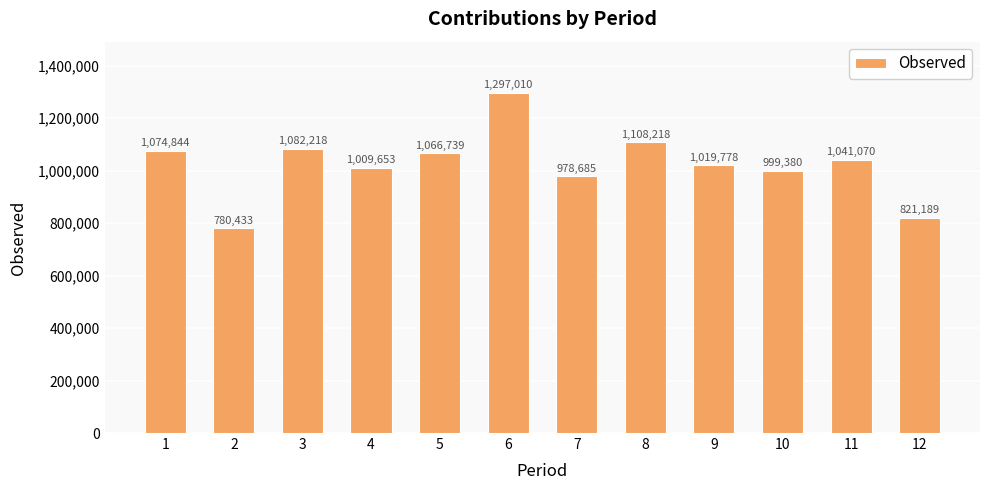

What is the average value?

1023268